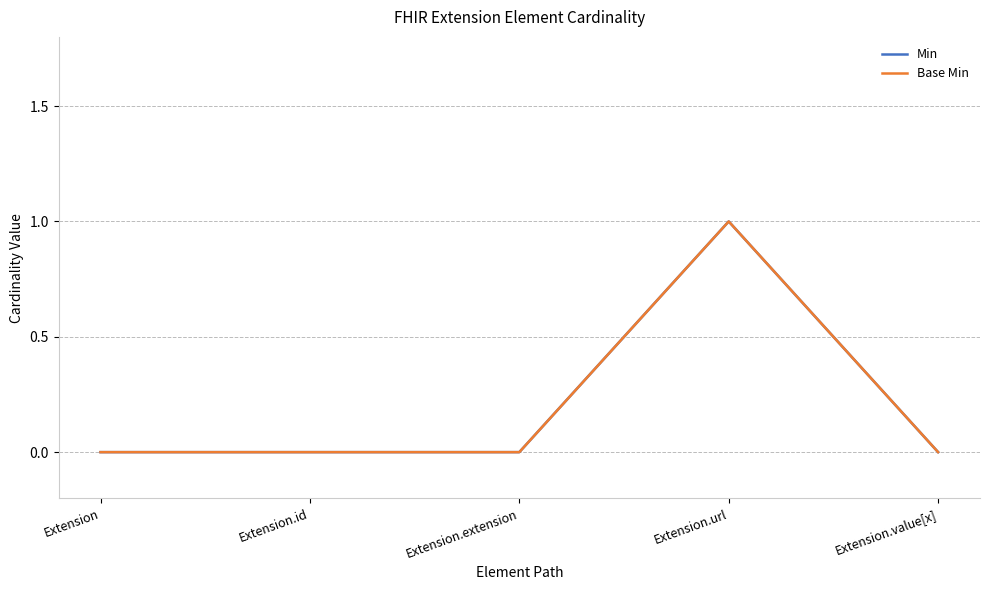

Reading left to right, list all the values displayed in this chart.

Min: Extension=0	Extension.id=0	Extension.extension=0	Extension.url=1	Extension.value[x]=0
Base Min: Extension=0	Extension.id=0	Extension.extension=0	Extension.url=1	Extension.value[x]=0